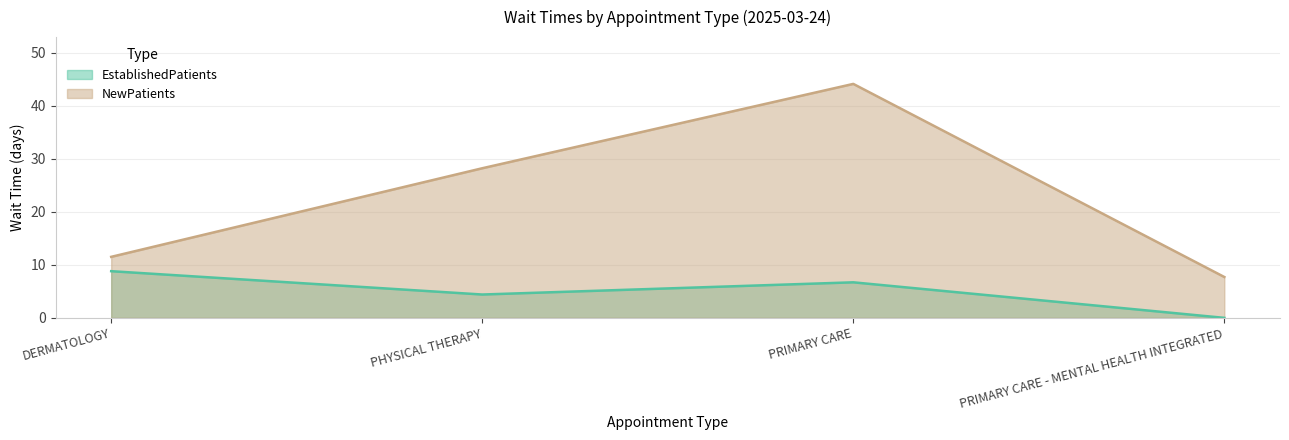

Where is NewPatients nearest to the value 25?

PHYSICAL THERAPY